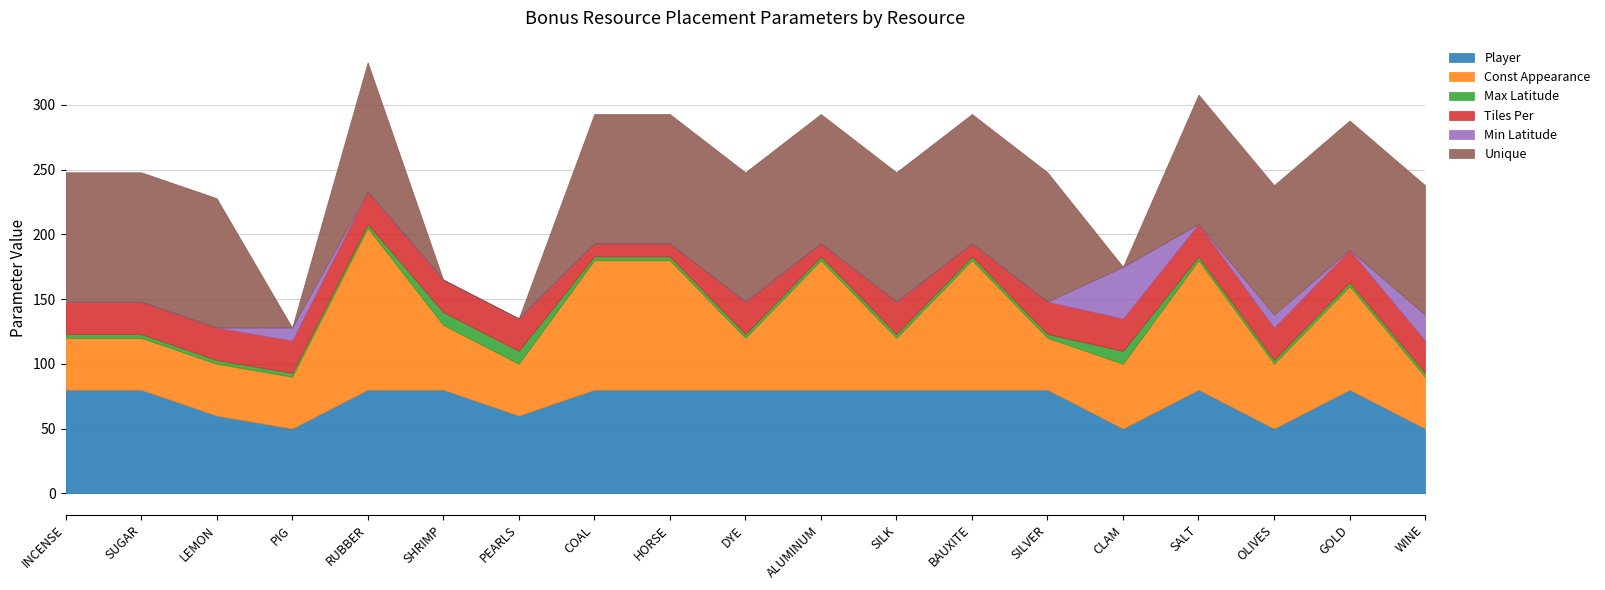

The value of Player at COAL is 80. True or false?

True